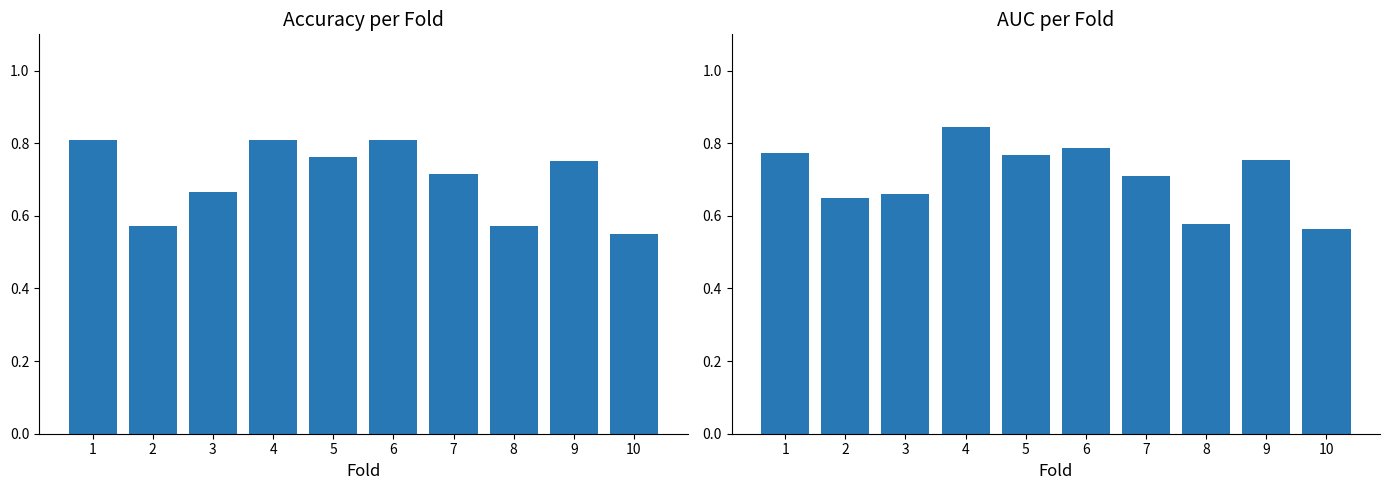

What is the total value across all series at 6?

1.6